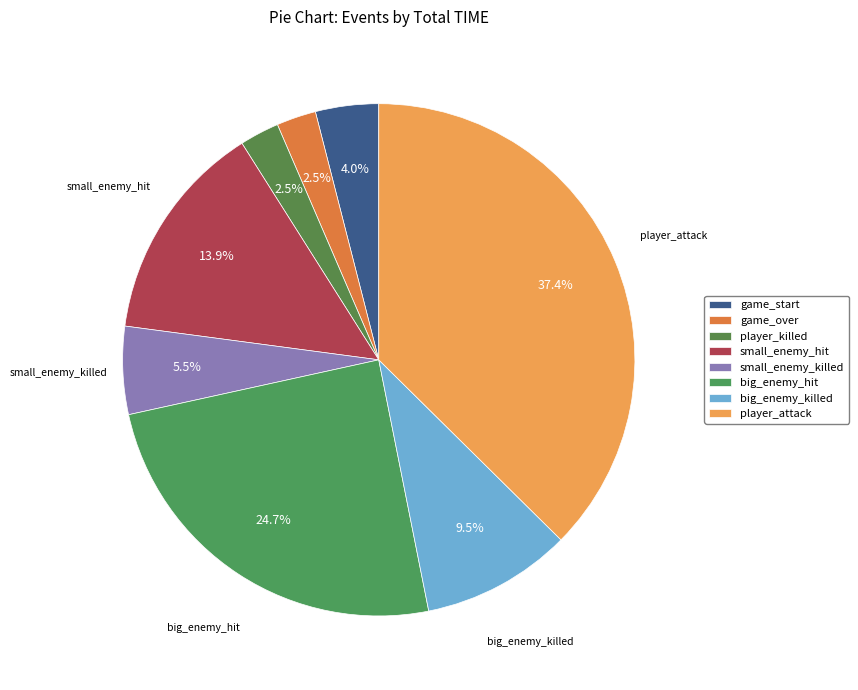

To the nearest percent, what percentage of the pie is big_enemy_hit?

25%